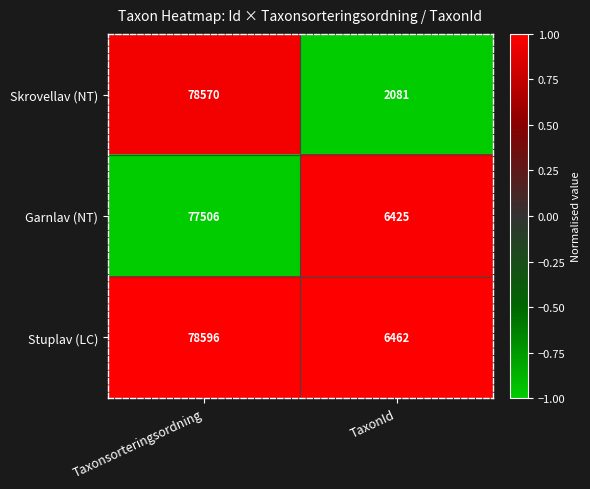

Which series has the largest total across all categories?

Stuplav (LC)